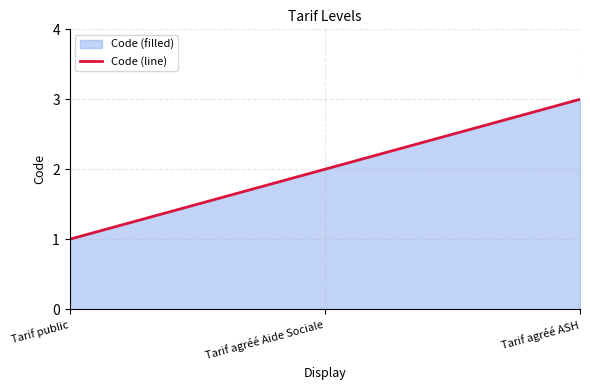

The value at Tarif agréé ASH is 2. True or false?

False